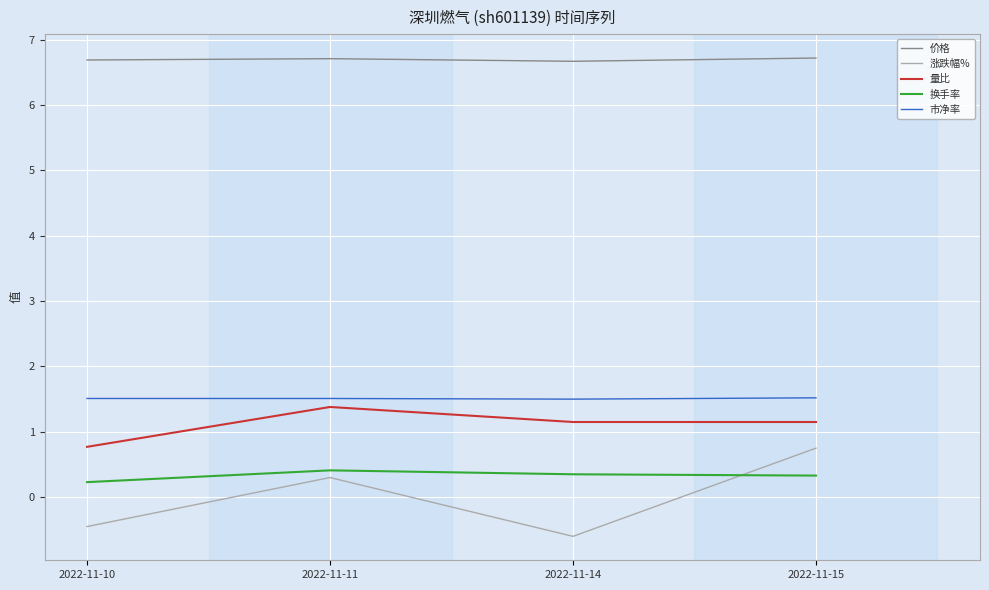

The 量比 series shows 1.4 at 2022-11-10. True or false?

False